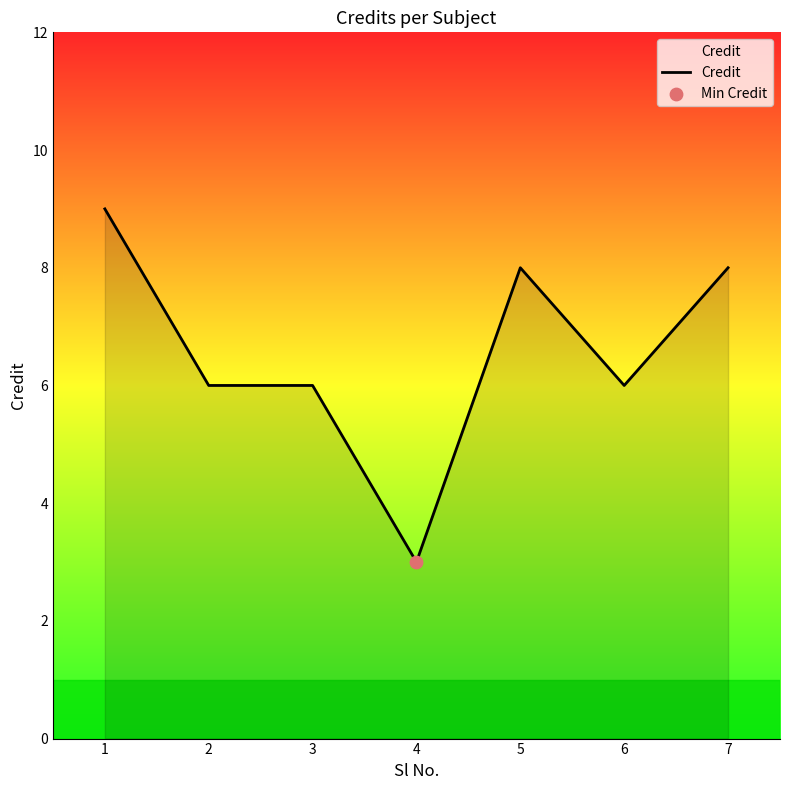

What is the change in value from 4 to 5?

+5